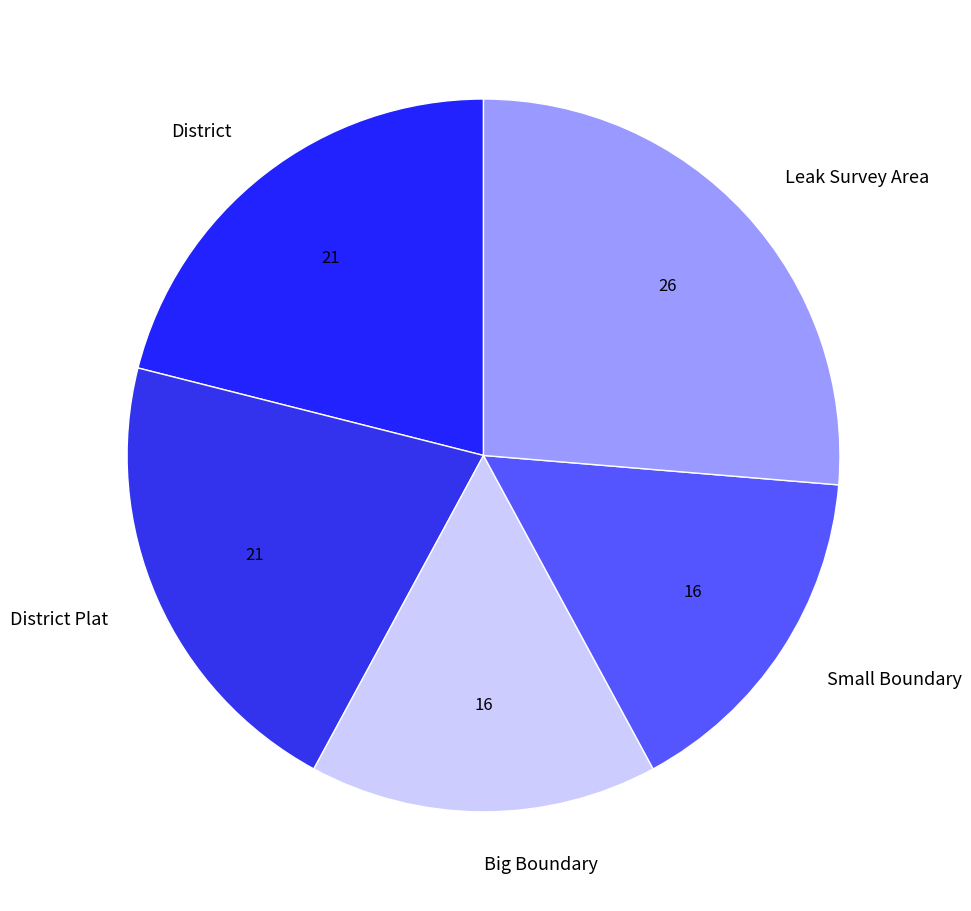

Is the sum of District Plat and Small Boundary greater than half?

No